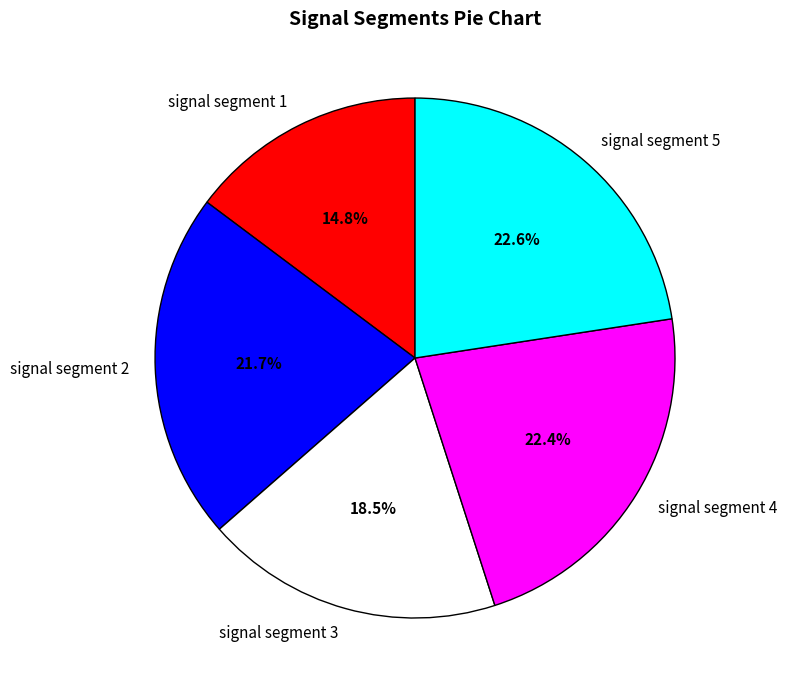

Between signal segment 4 and signal segment 3, which is larger?

signal segment 4